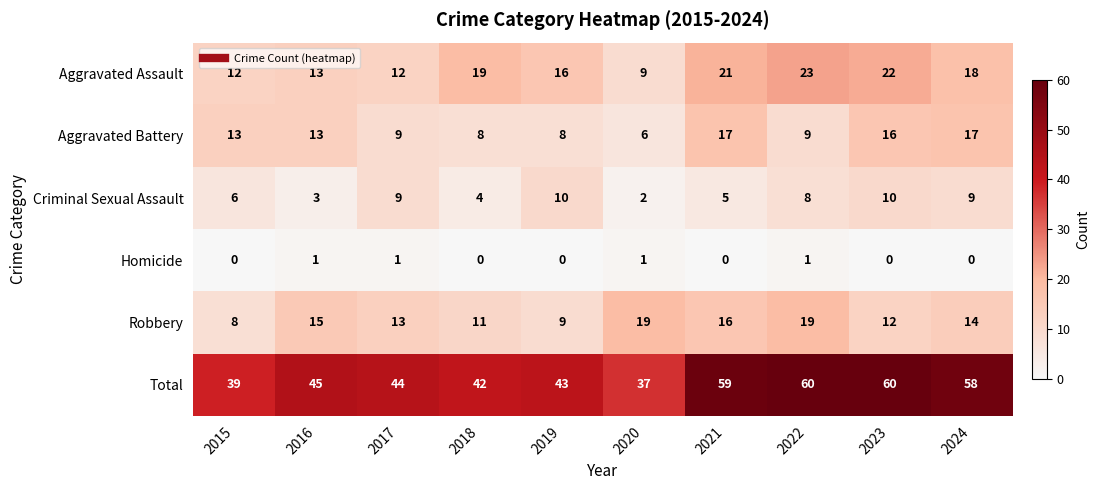

What is the greatest value displayed?

60